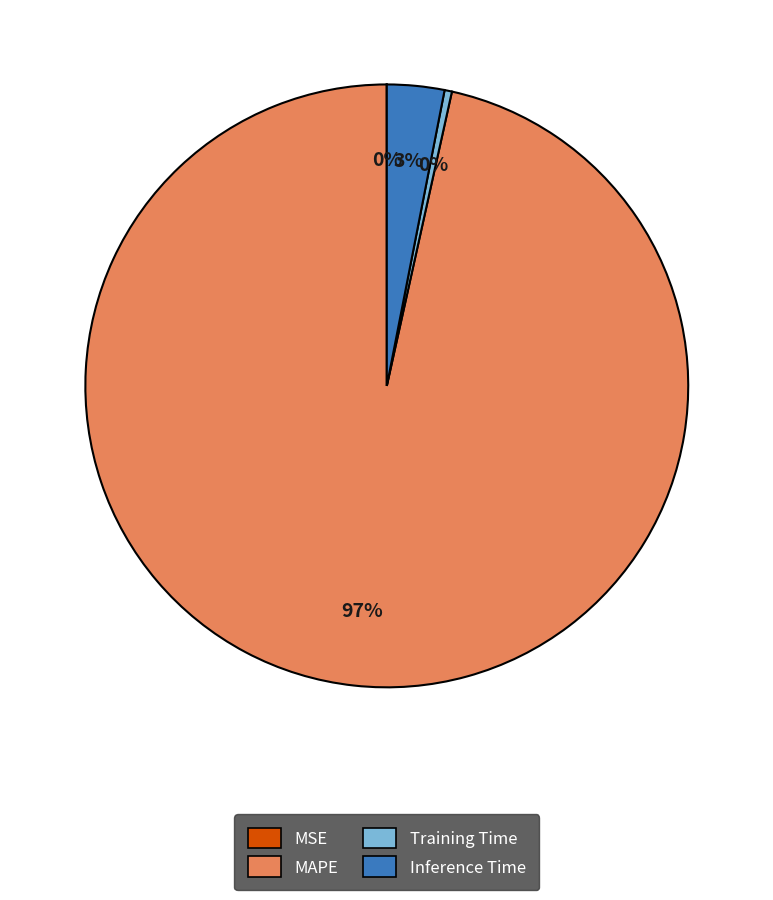

Does any single category account for the majority?

Yes